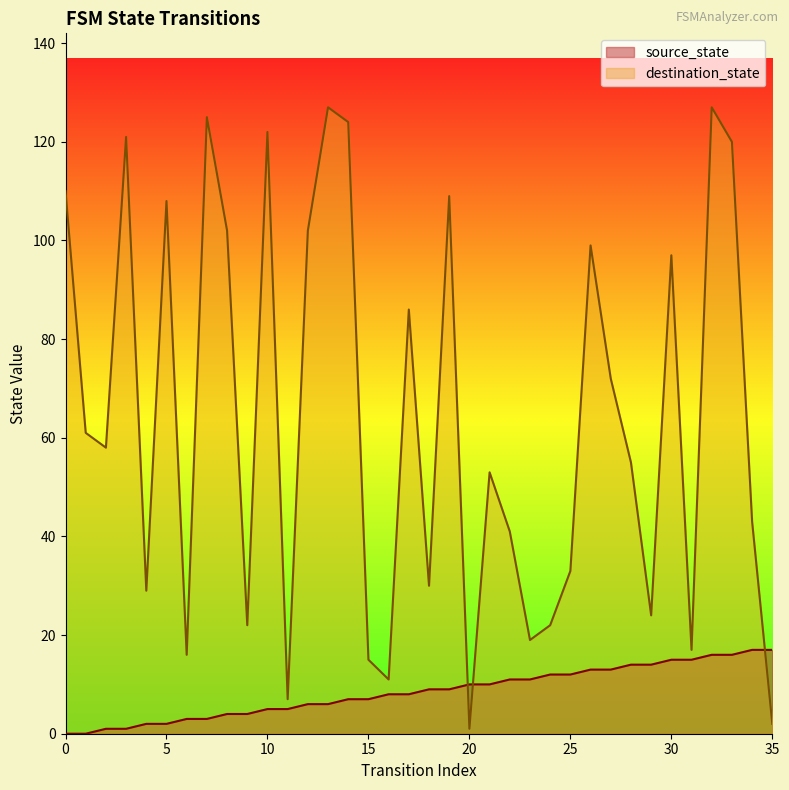

How many values in the destination_state series exceed 58?

17